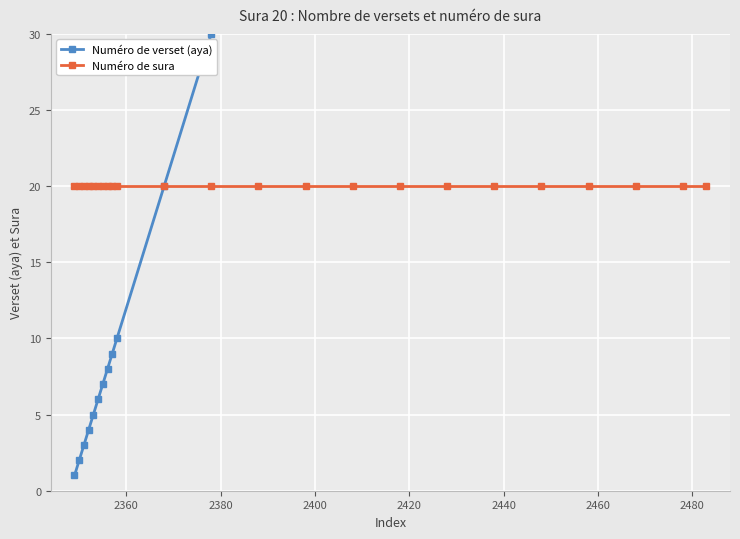

True or false: Numéro de sura and Numéro de verset (aya) cross at least once.

False